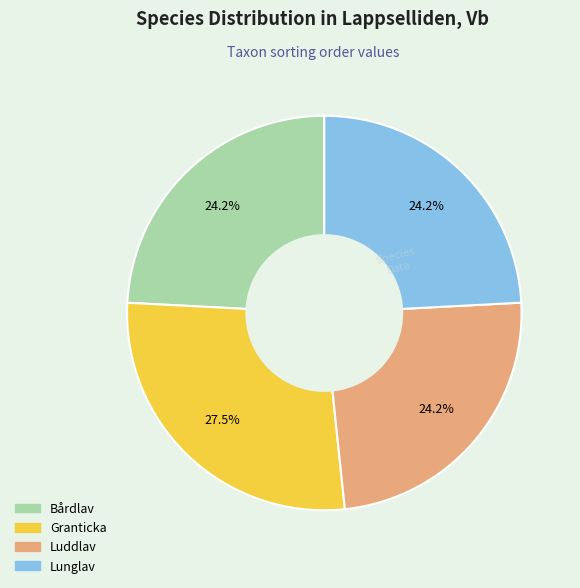

How many segments does this pie chart have?

4